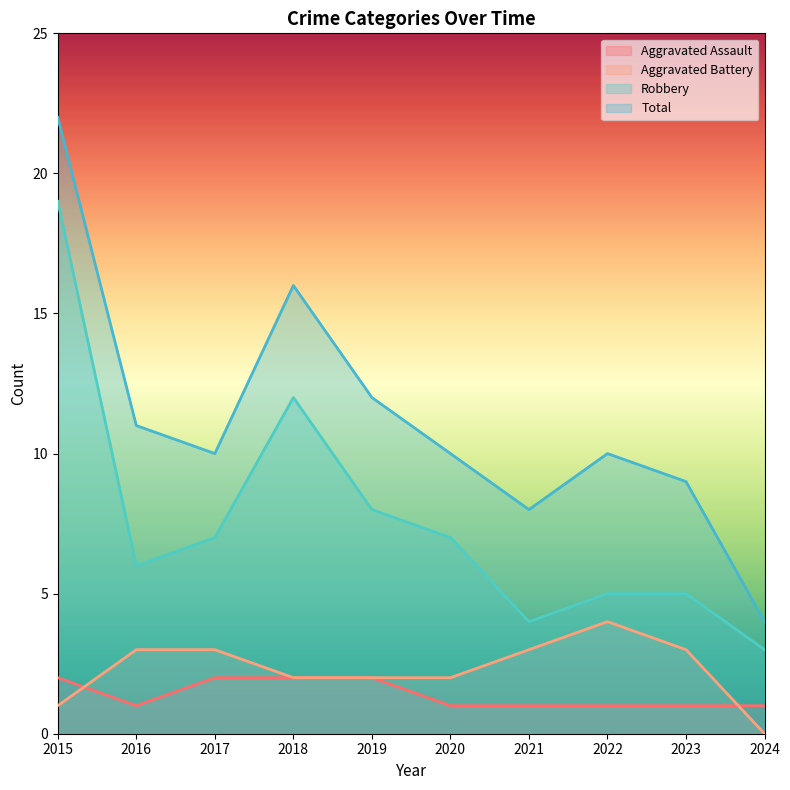

What is the total value across all series at 2023?

18